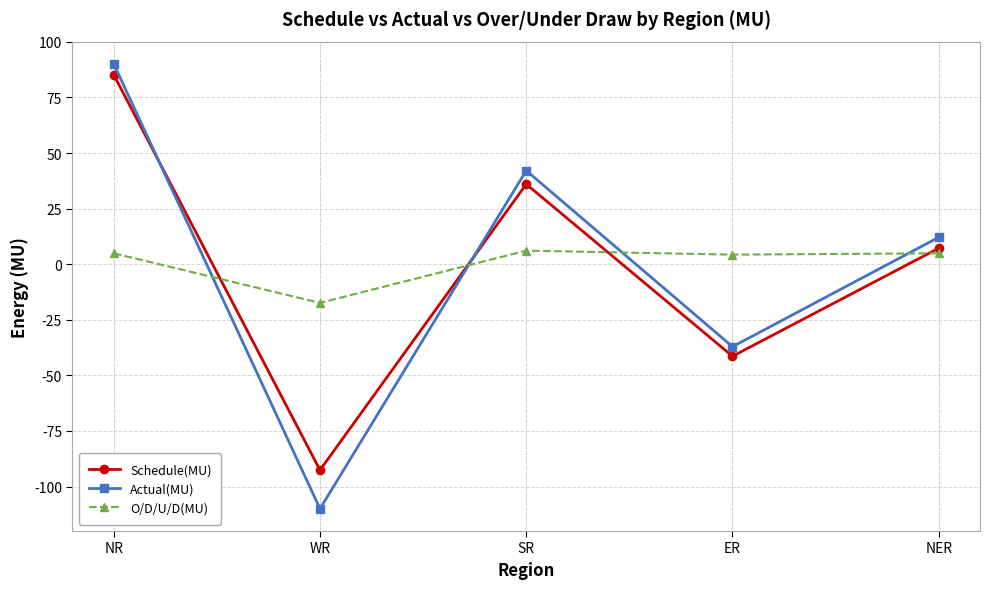

What value does the O/D/U/D(MU) series have at WR?

-17.4